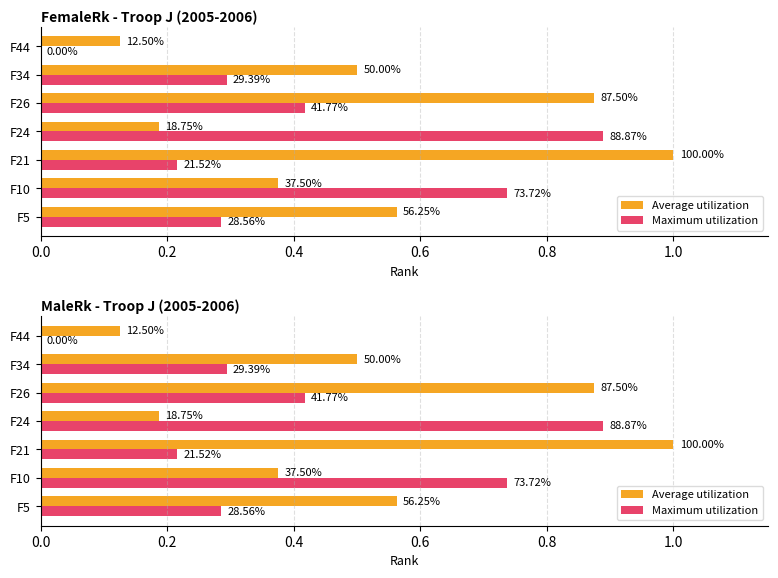

True or false: Average utilization has a value of 0.2 at F44.

False